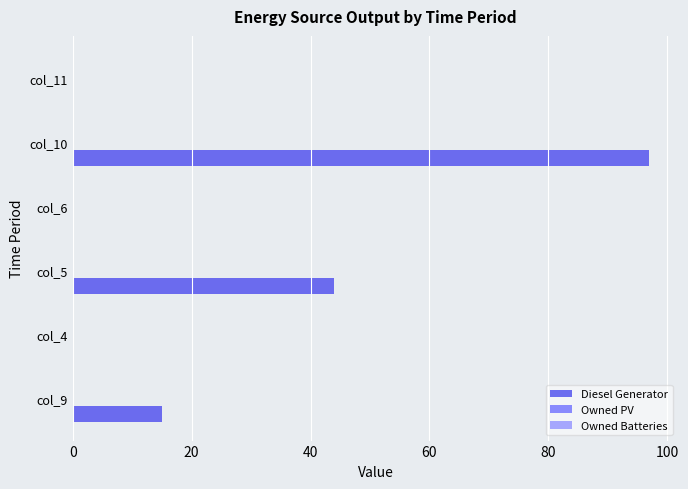

Which has a higher value, col_6 or col_5?

col_5